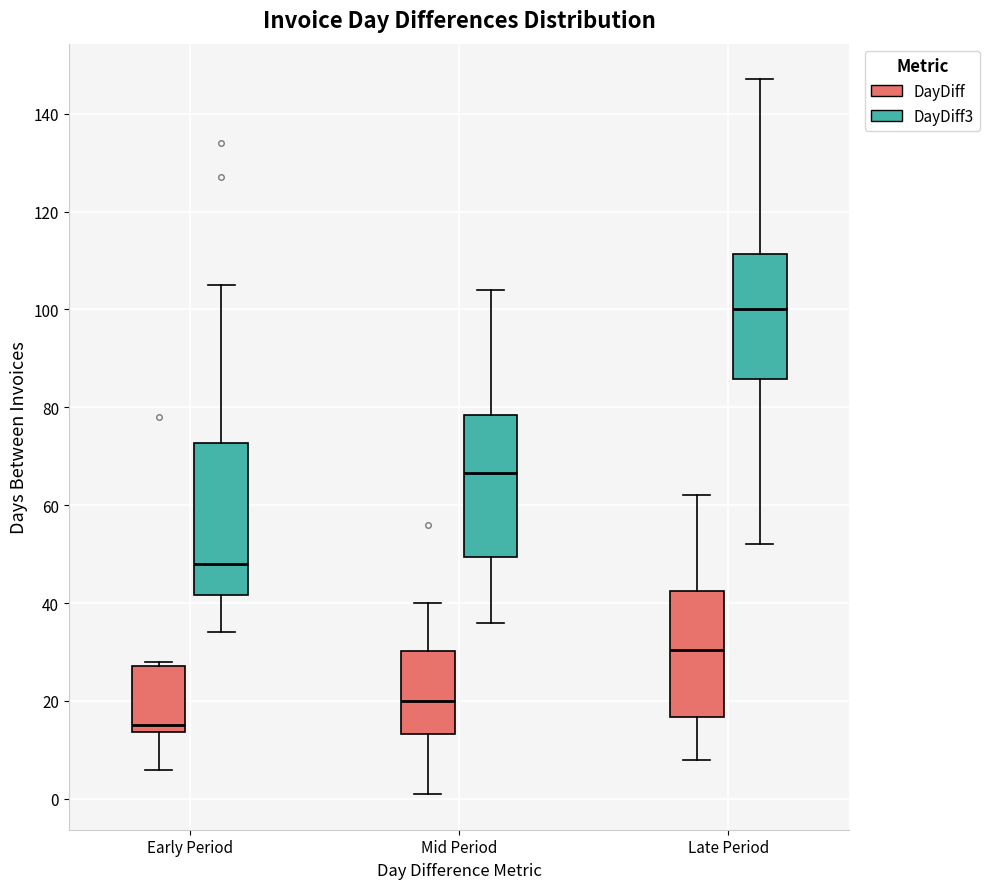

Which box has the highest median line?

Late Period (DayDiff3)